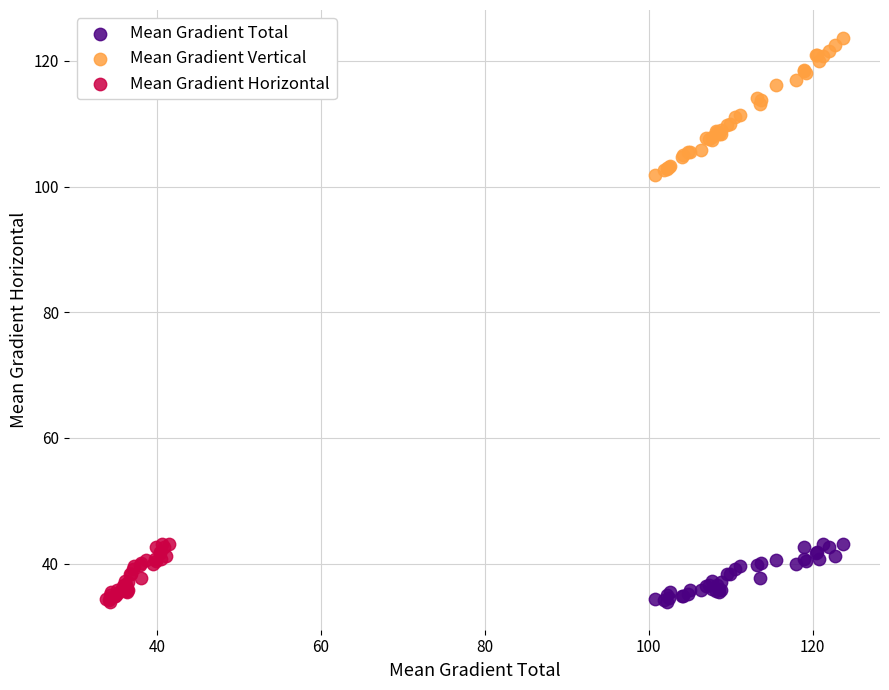

Which series contains the highest Y value?

Mean Gradient Vertical